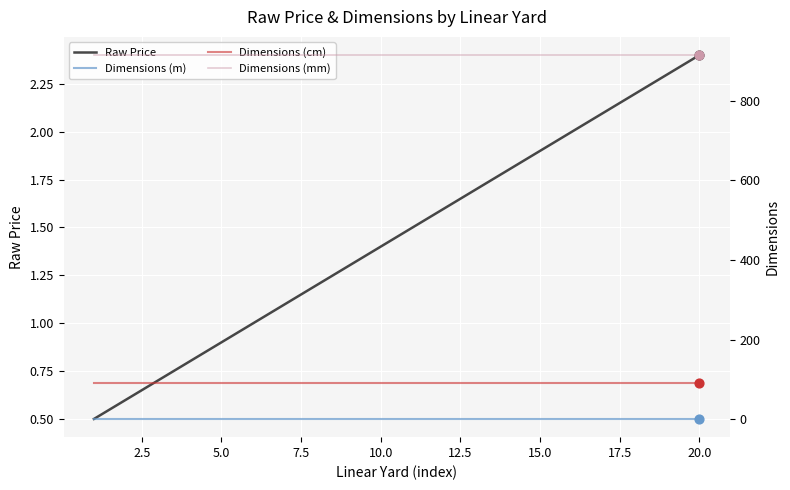

Which series has the largest Y range (max minus min)?

Raw Price